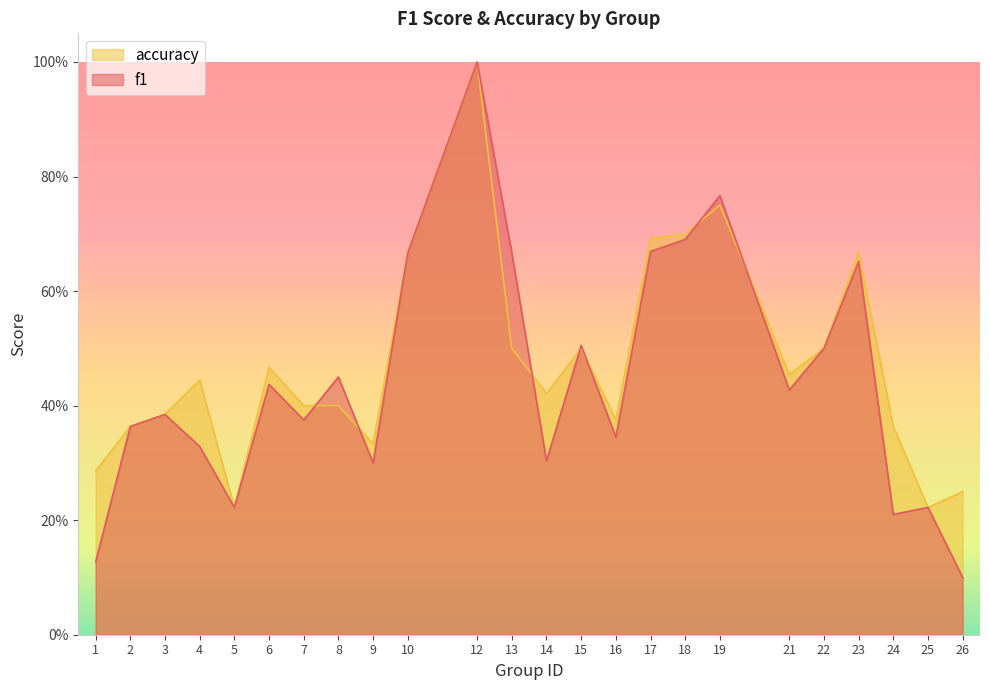

Is it true that f1 equals 0.3 at 4?

True